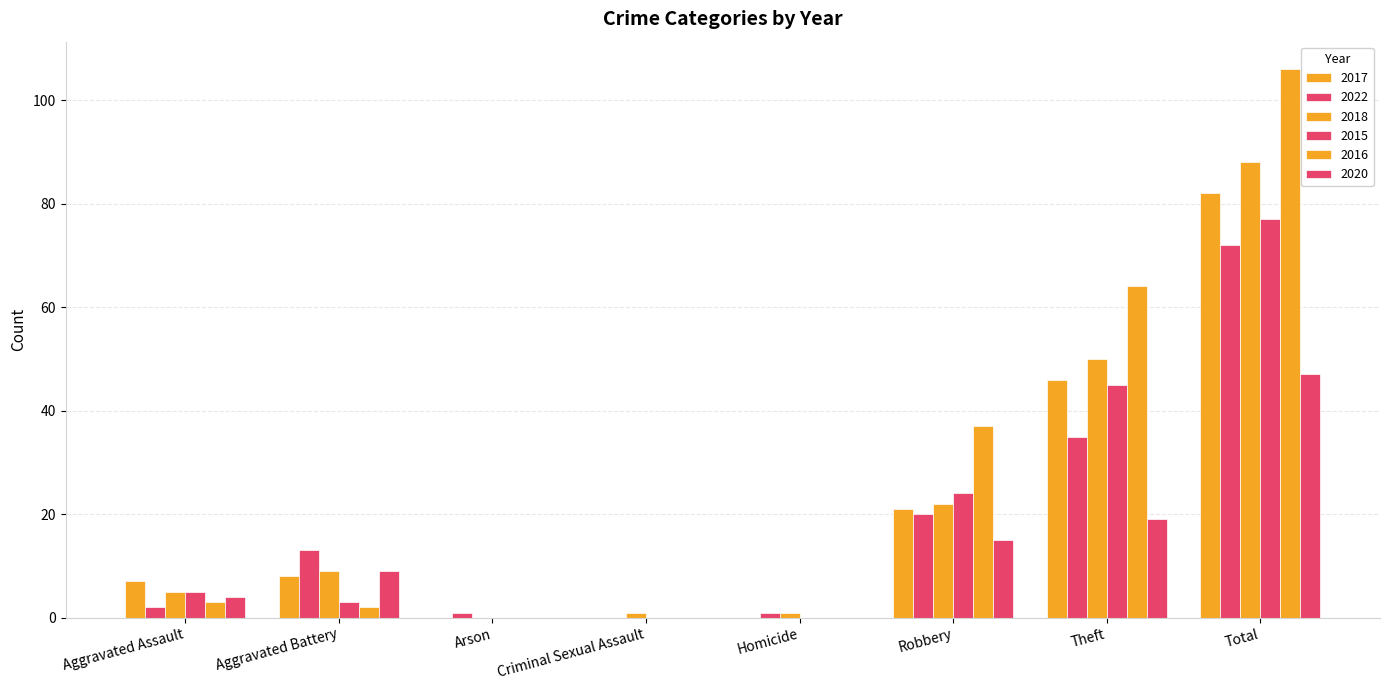

At how many categories does at least one series exceed 24?

3